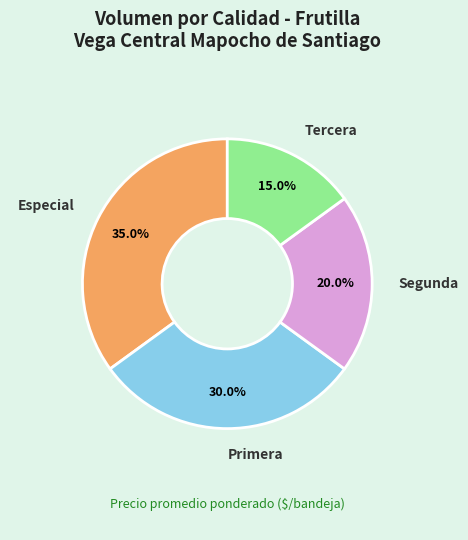

Is there a majority slice in this chart?

No